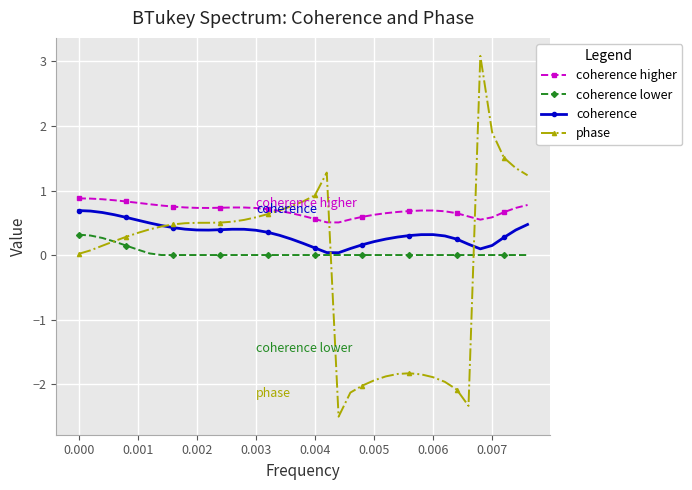

True or false: coherence lower and coherence higher intersect in this chart.

False